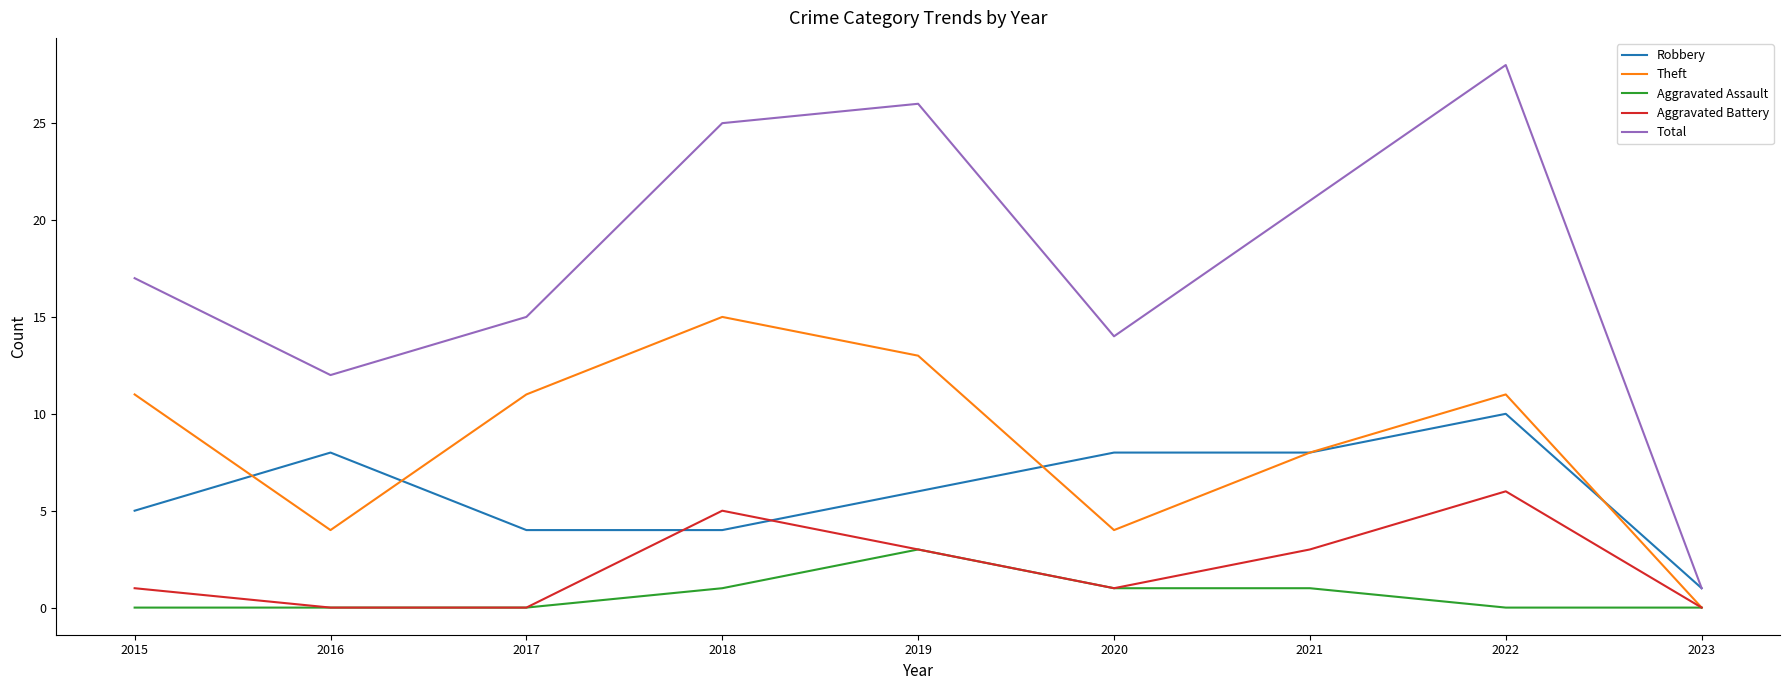

True or false: Total and Aggravated Assault cross at least once.

False